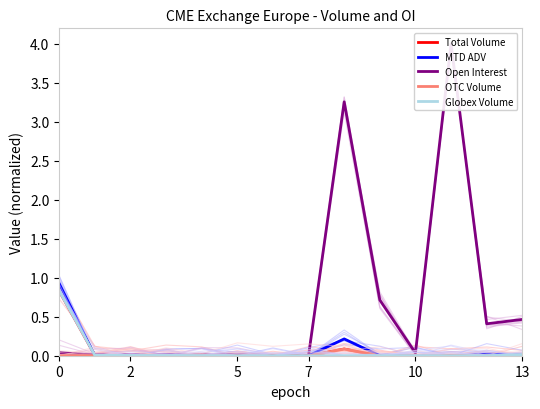

Is this an area chart (filled region under the line)?

No